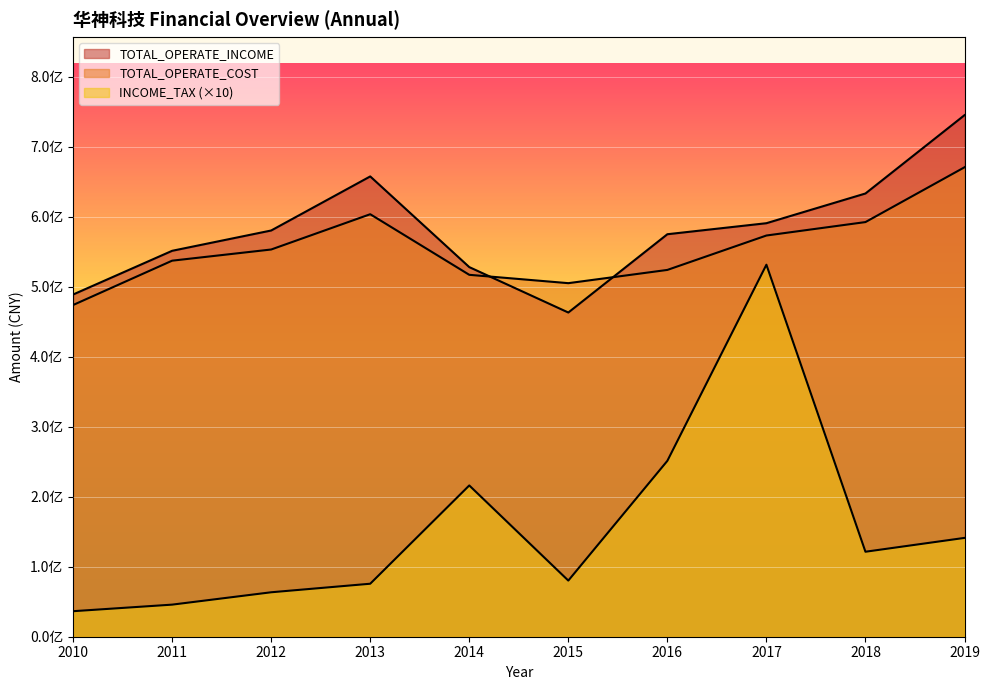

Which series has the largest range (max minus min)?

INCOME_TAX